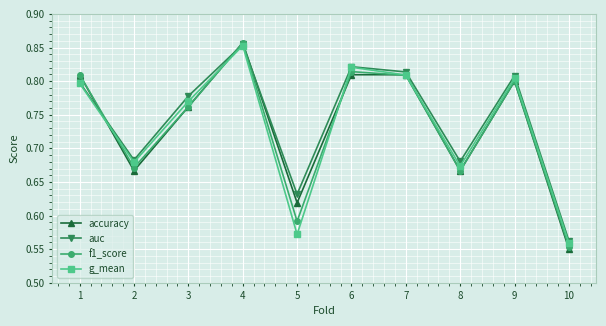

Where do g_mean and accuracy first cross each other?

1 and 2